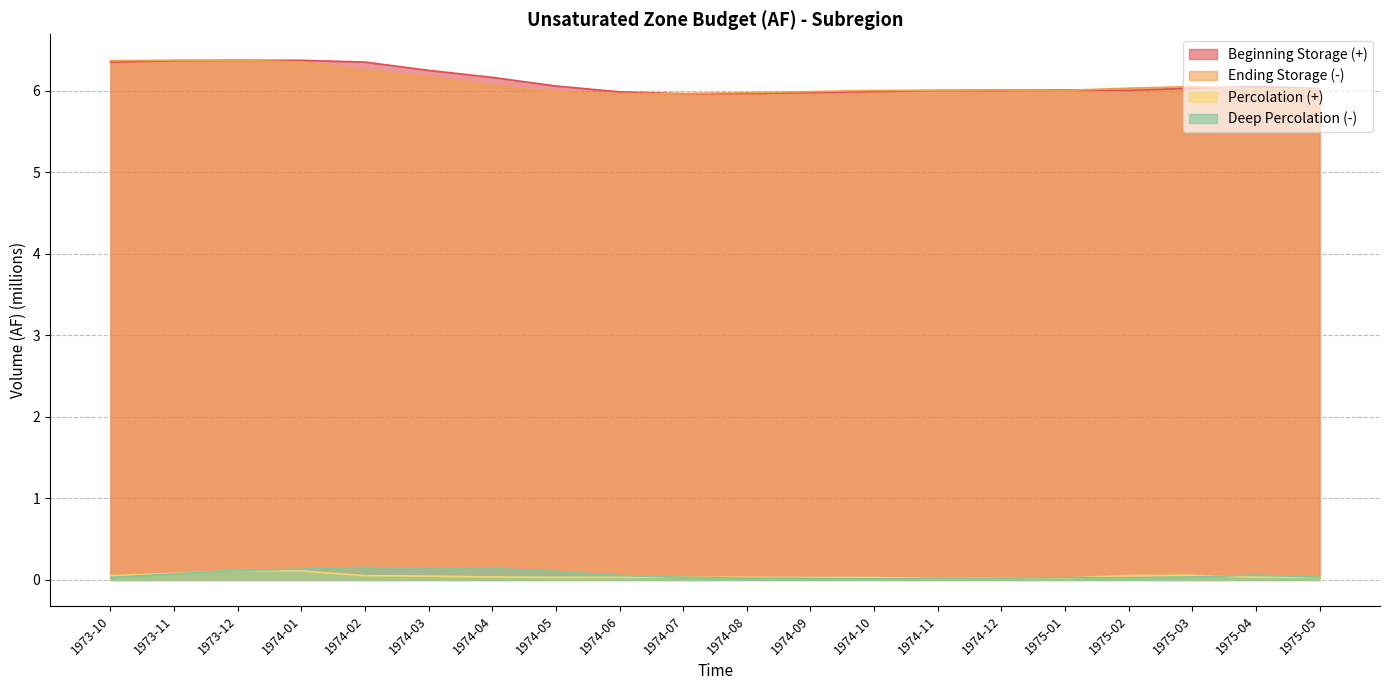

How many lines are shown in the chart?

4